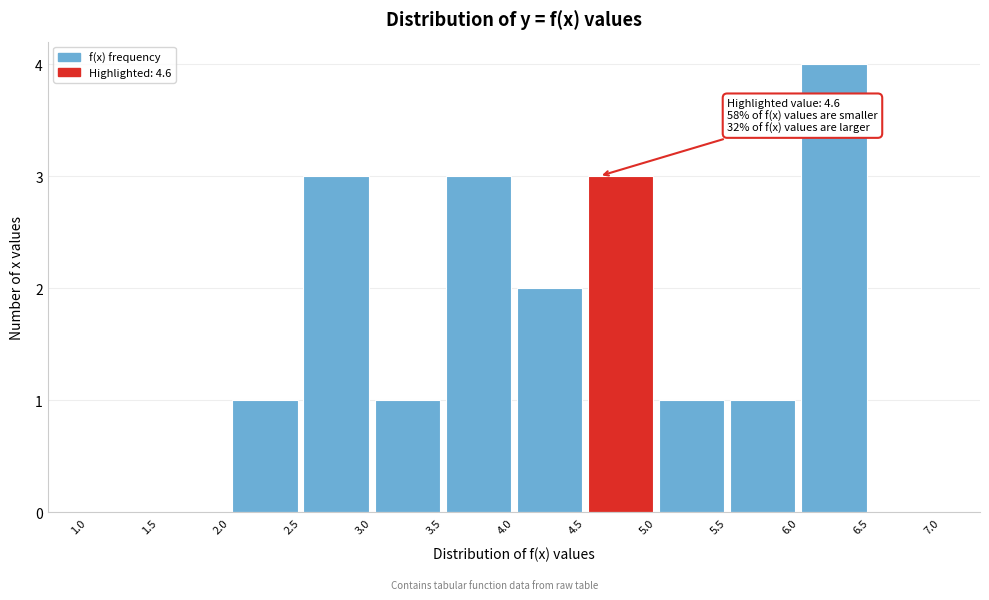

Which range on the x-axis has the tallest bar?

6.0 to 6.5